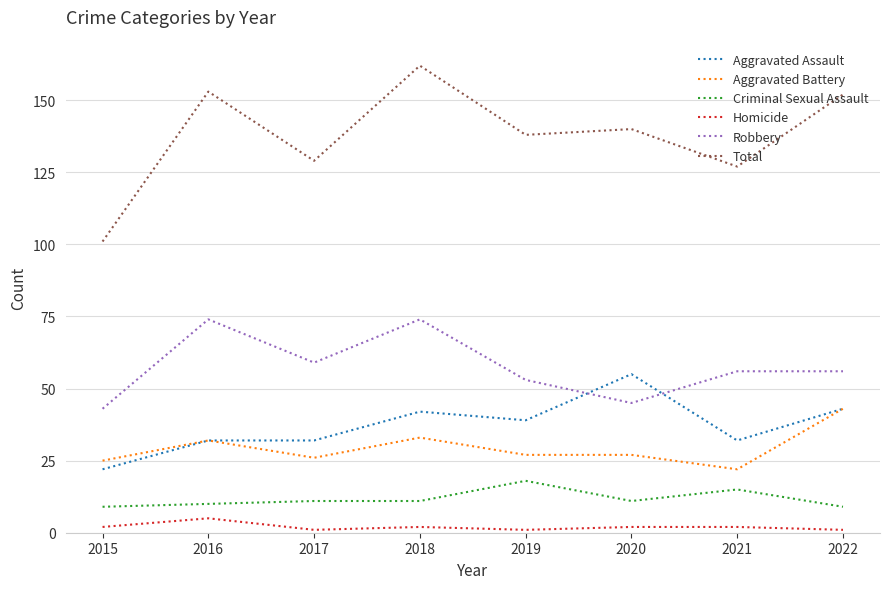

Is this an area chart (filled region under the line)?

No